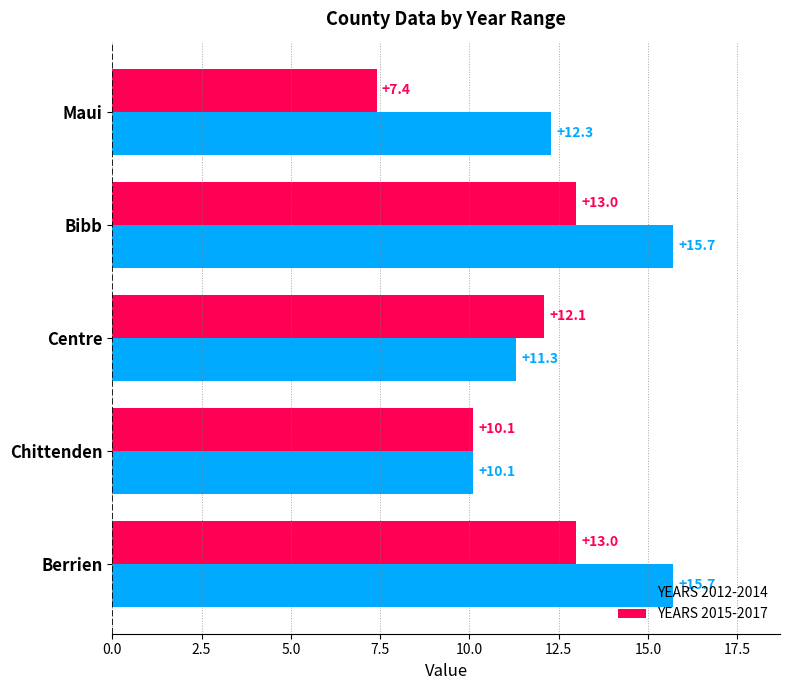

What is the smallest value displayed?

7.4